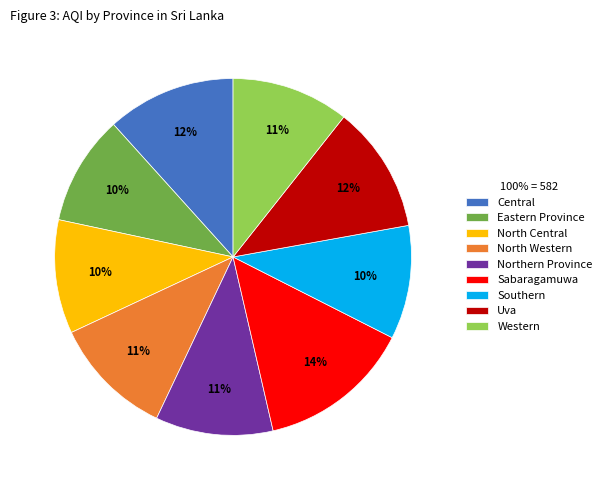

How many slices are in this pie chart?

9